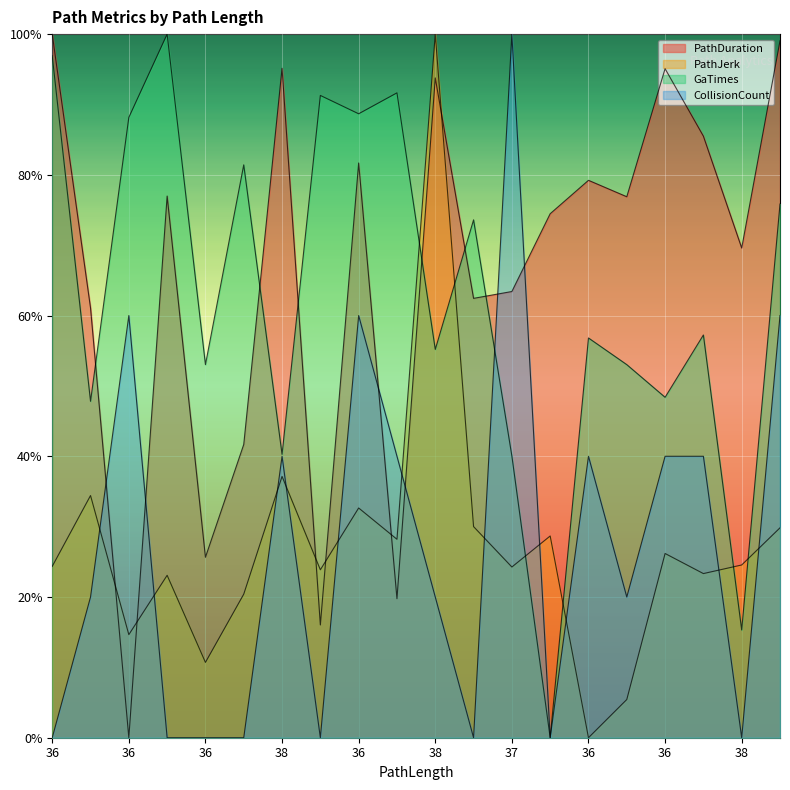

What is the average value of the PathDuration series?

65.9